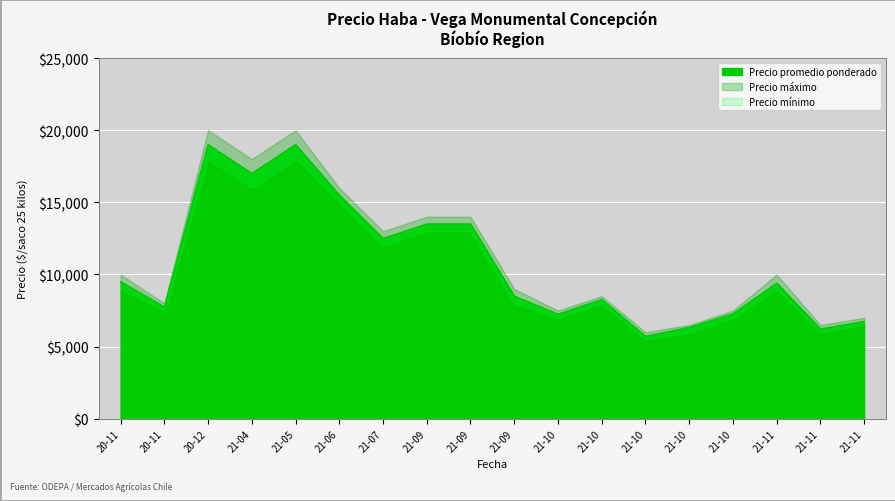

Where does the Precio minimo series first go above 9000?

2020-12-23